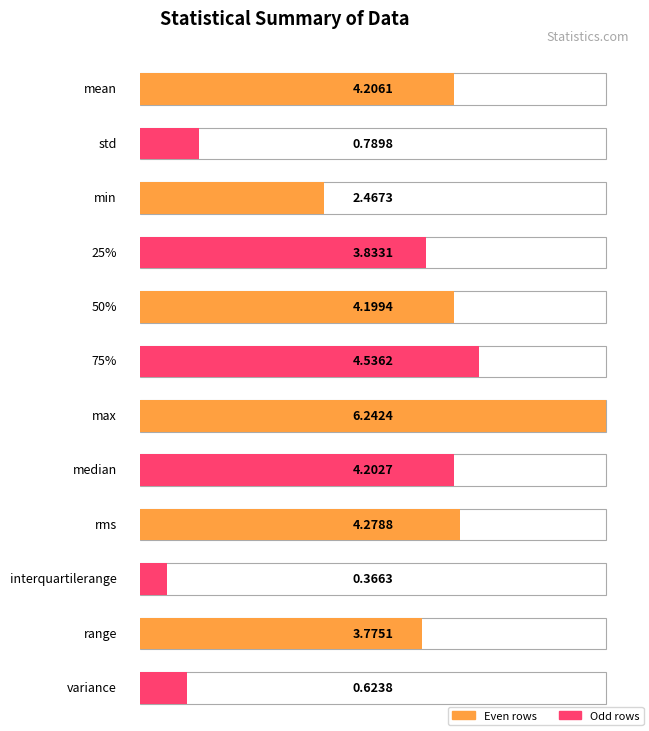

Reading left to right, list all the values displayed in this chart.

4.2	0.8	2.5	3.8	4.2	4.5	6.2	4.2	4.3	0.4	3.8	0.6